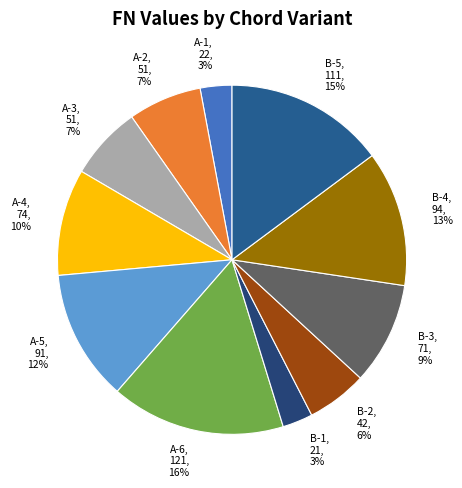

Which has a higher value, B-4 or B-1?

B-4